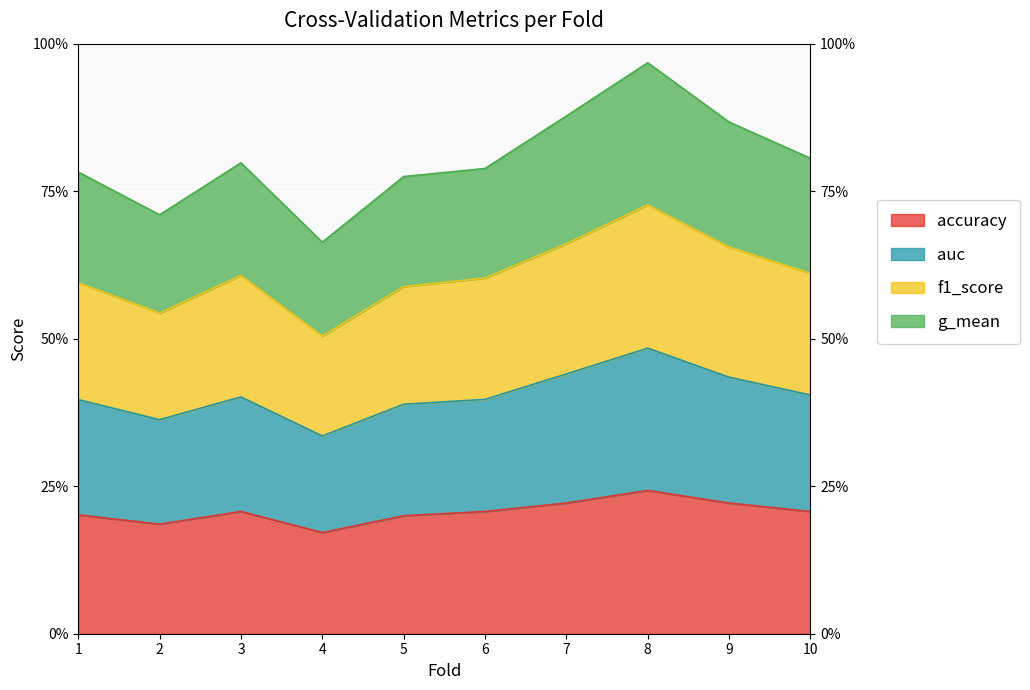

True or false: g_mean and f1_score cross at least once.

False